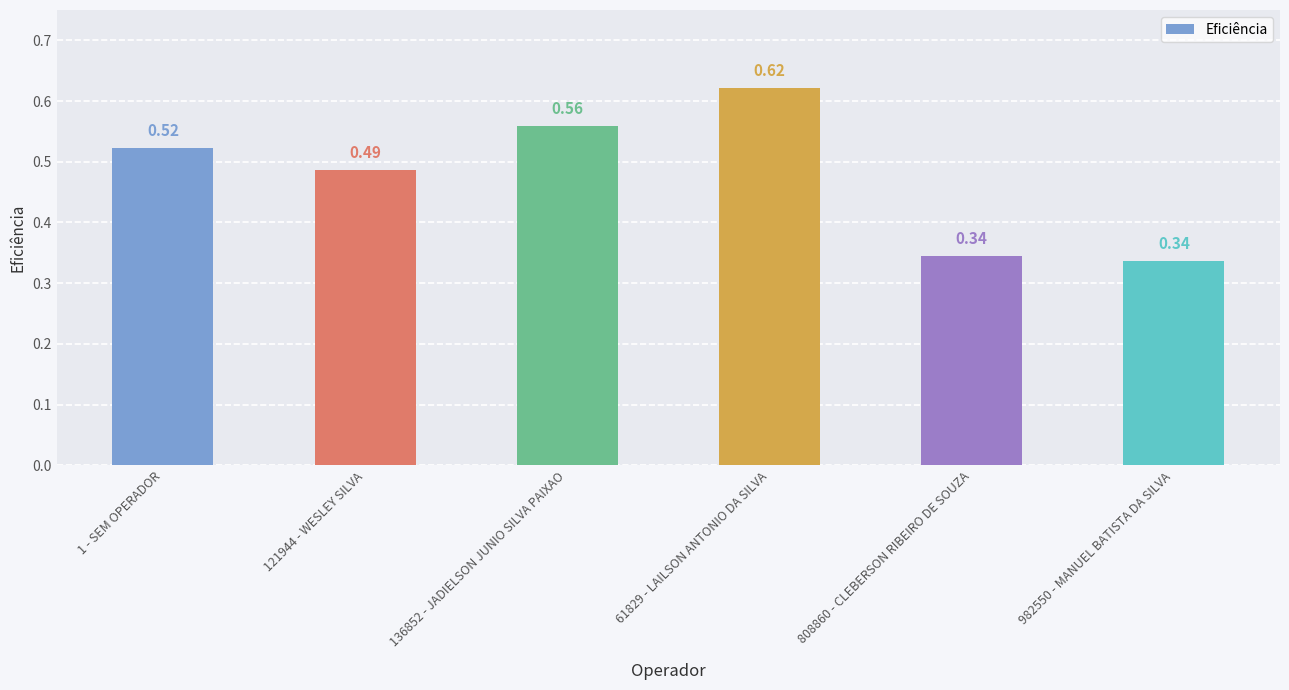

What is the sum of all values?

2.9